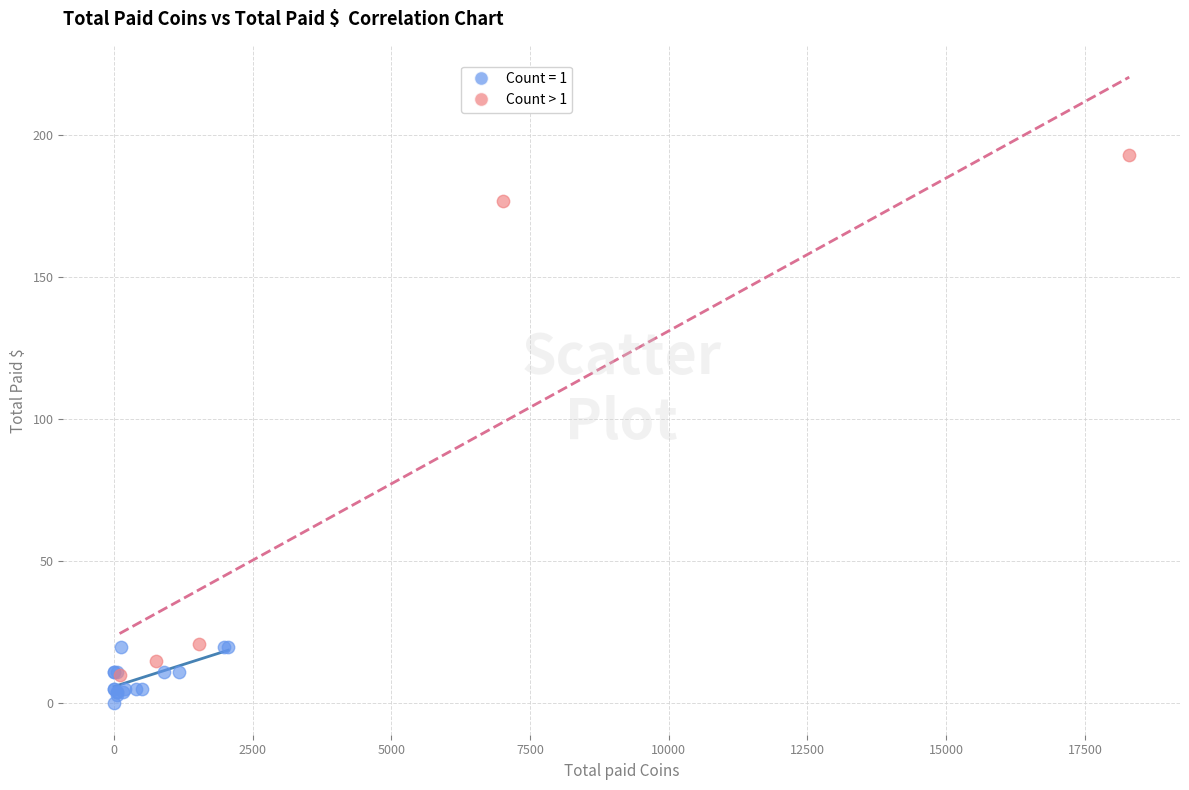

Which series reaches the maximum Y coordinate?

Count > 1